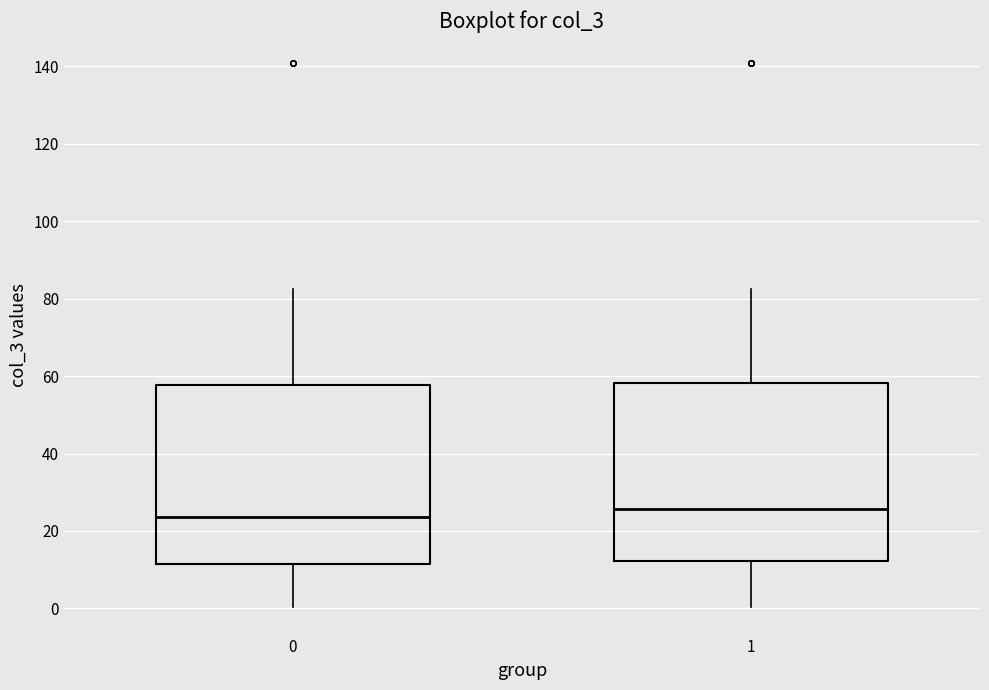

Reading left to right, transcribe this box plot: for each box, give where its median line is, the range the box spans, and where its two whiskers end, as read against the y-axis. The values are not printed on the chart, so give them approximately, as read against the axis.

0: median 24, box 12 to 58, whiskers 0 to 82
1: median 26, box 12 to 58, whiskers 0 to 82